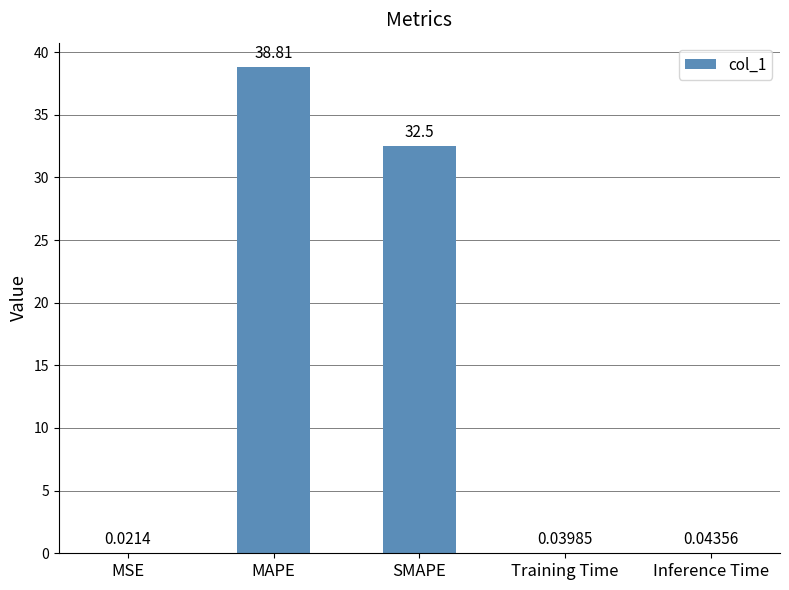

What is the sum of the values at Inference Time and MAPE?

38.9